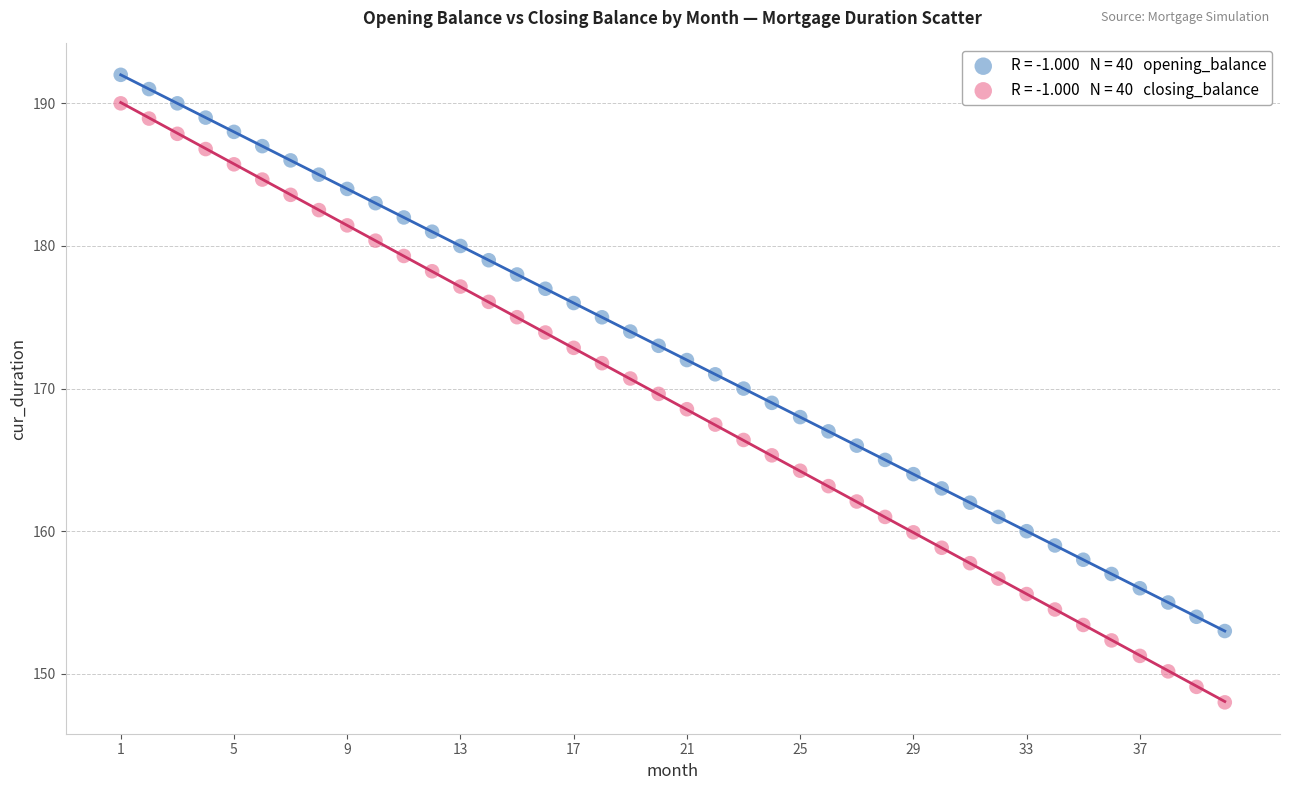

Across all data points, what is the range of X values (max minus min)?

39.0